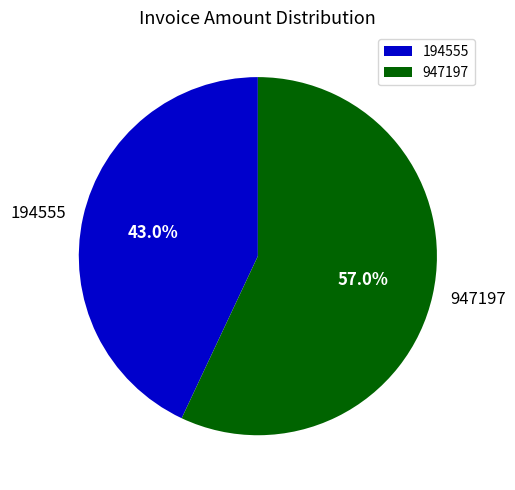

To the nearest percent, what is the average slice percentage?

50%